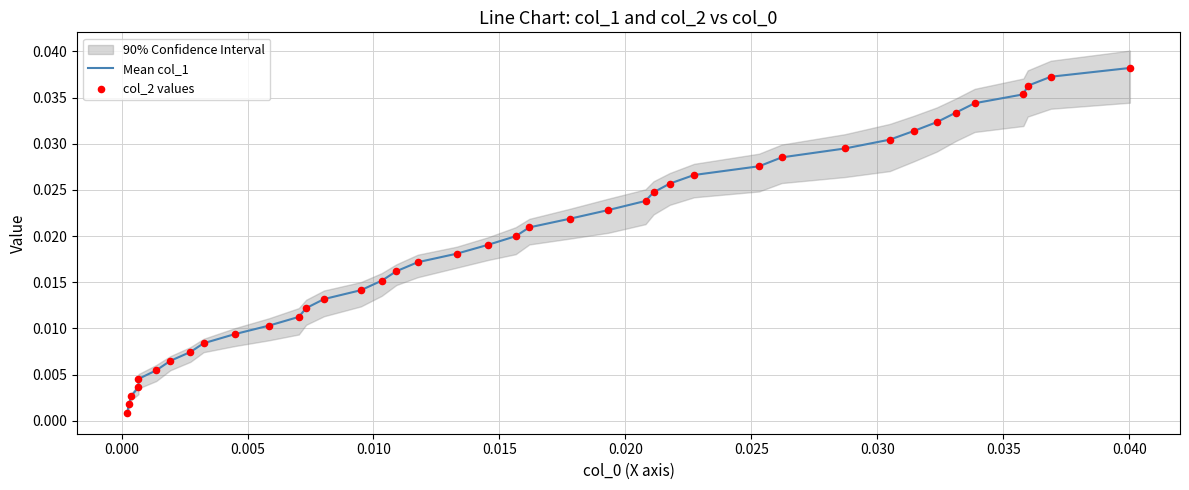

Is the value of col_2 values at 31 greater than the value of Mean col_1 at 16?

Yes